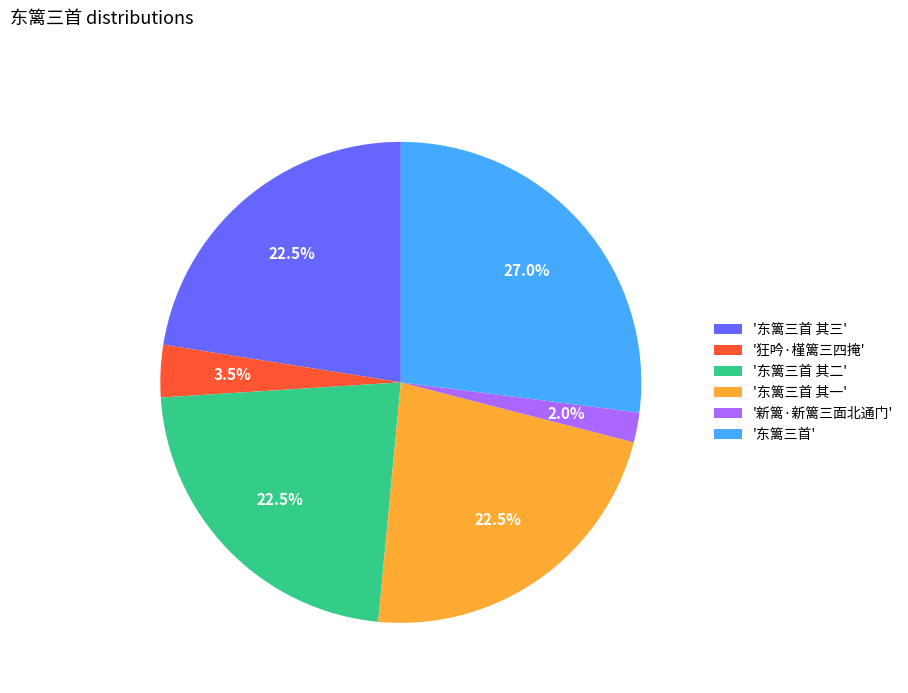

How many segments does this pie chart have?

6